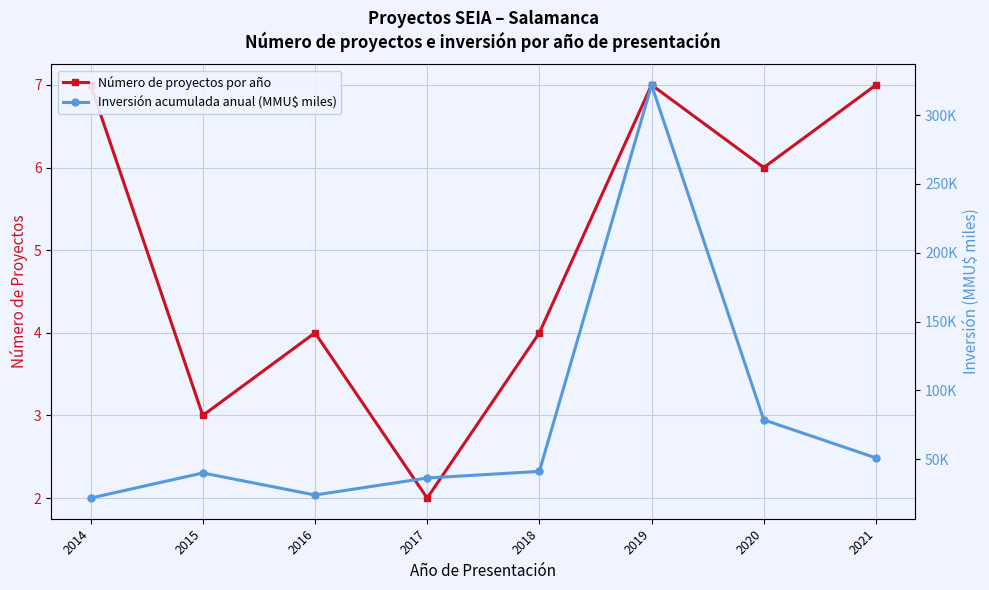

Is the value of Inversión acumulada anual (MMU$ miles) at 2021 greater than the value of Número de proyectos por año at 2017?

Yes